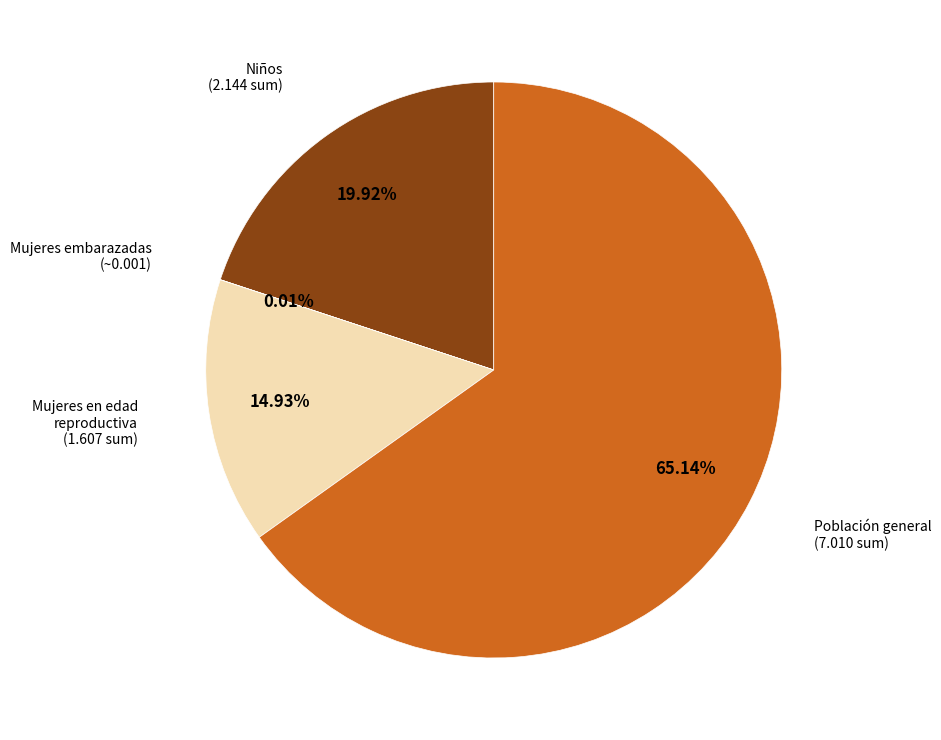

Is there a majority slice in this chart?

Yes